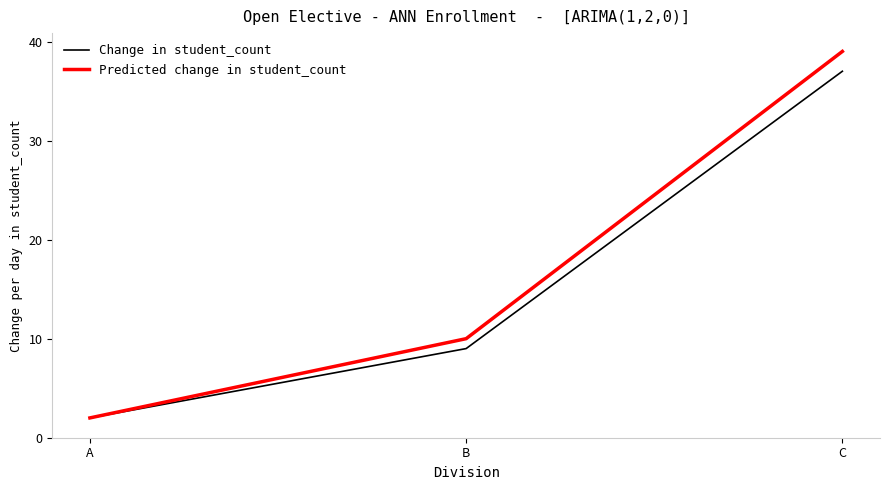

What is the lowest value of the Predicted change in student_count series?

2